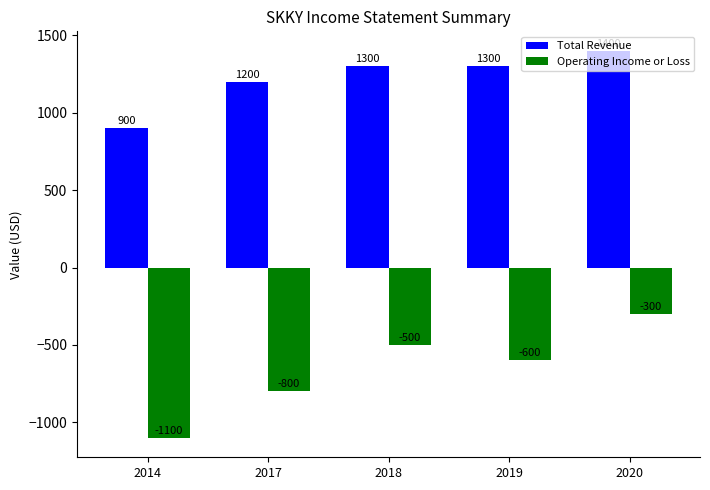

What is the difference between the second highest and second lowest values in the Operating Income or Loss series?

300